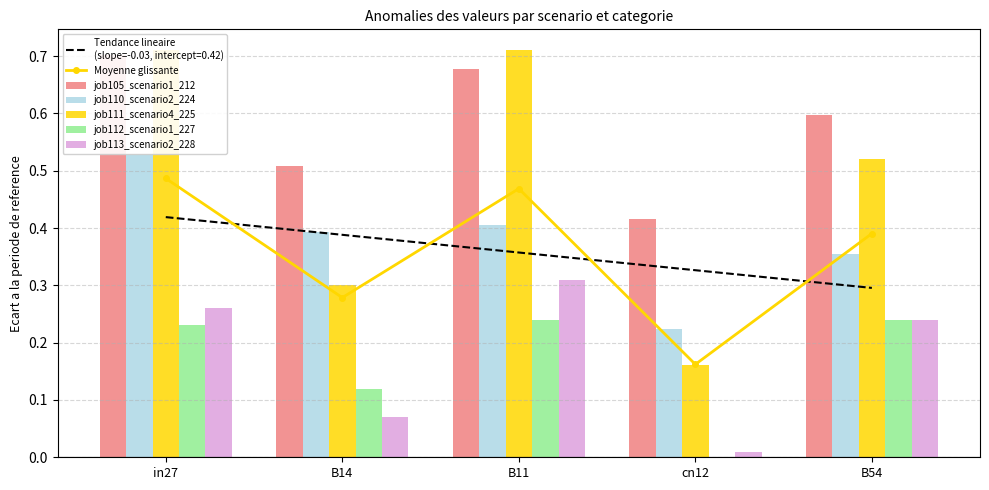

Read the Moyenne glissante value at in27.

0.5